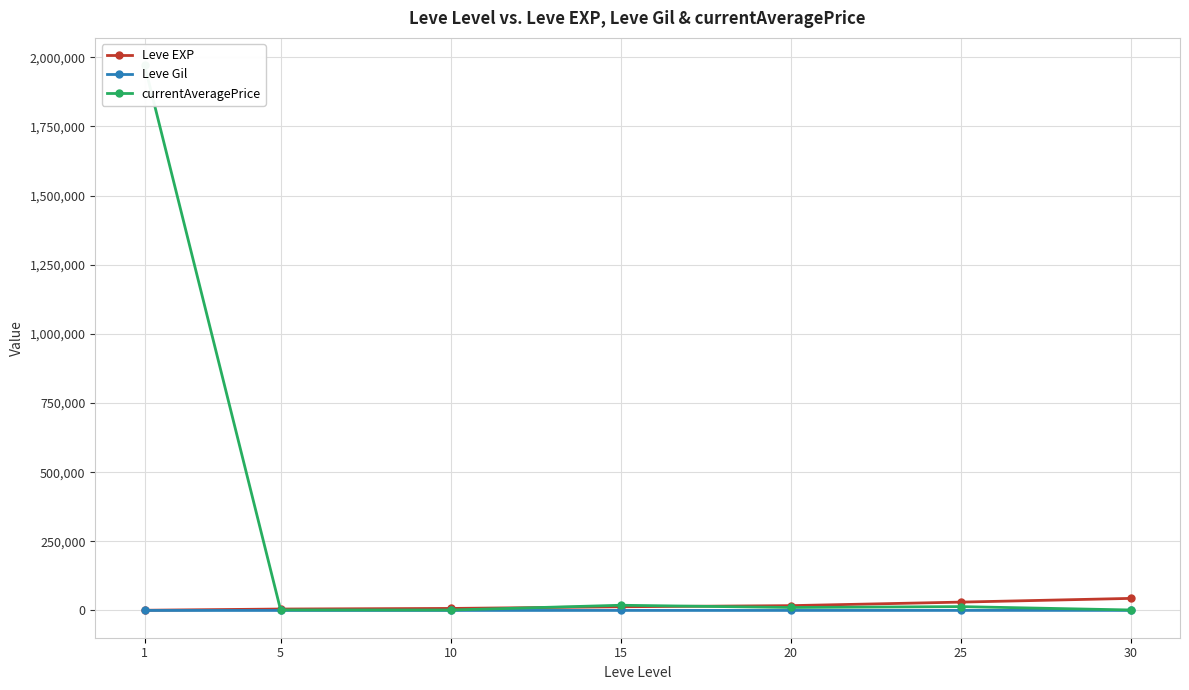

What is the difference between the Leve EXP values at 5 and 10?

2138.3